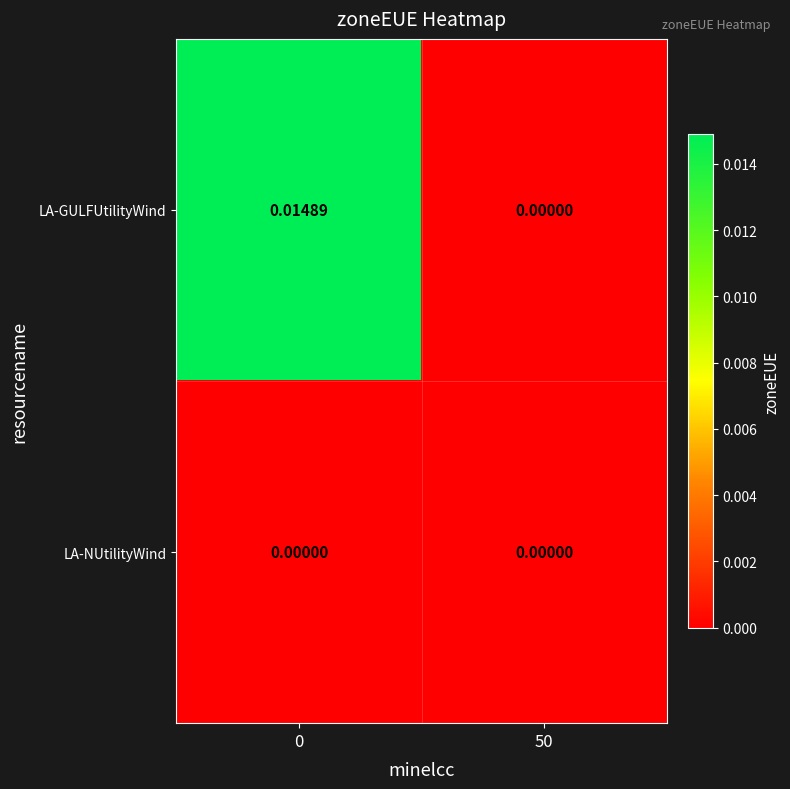

Which series has the largest total across all categories?

LA-GULFUtilityWind